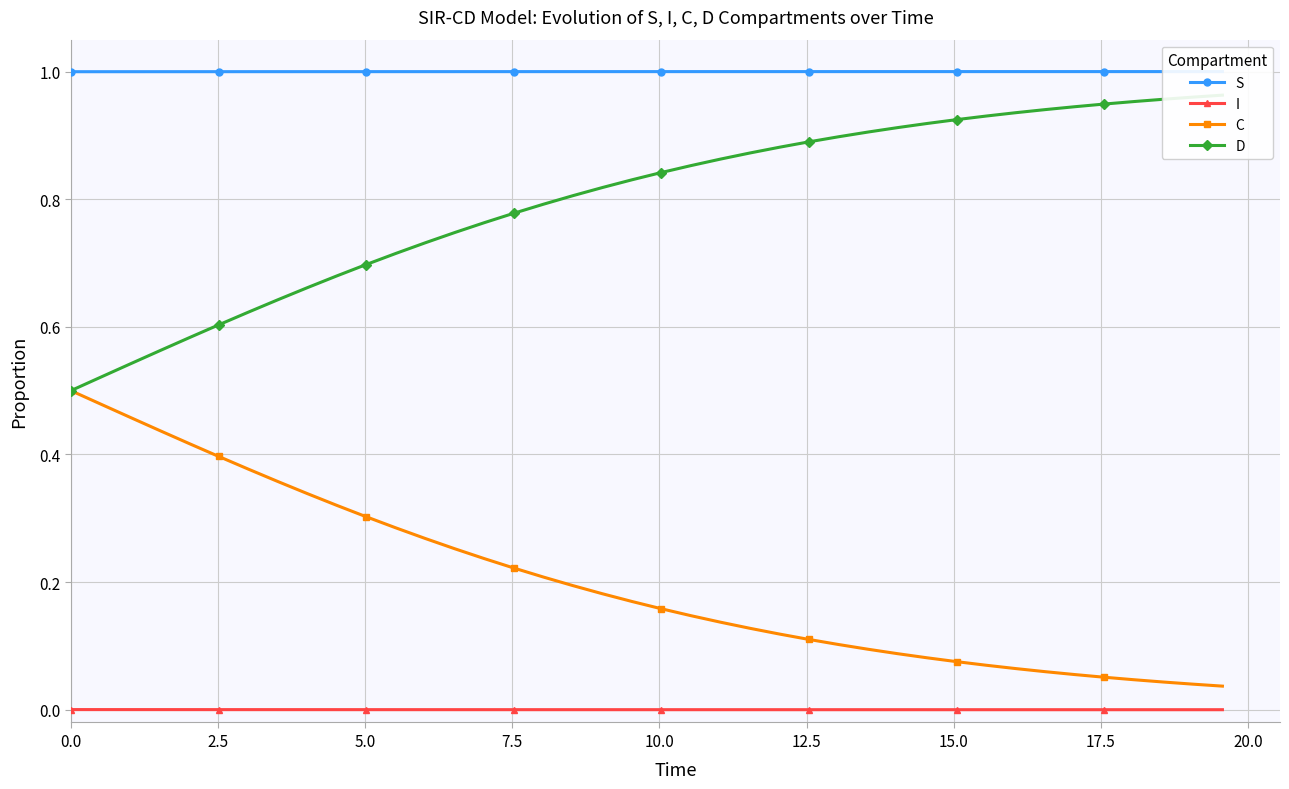

True or false: I and C cross at least once.

False